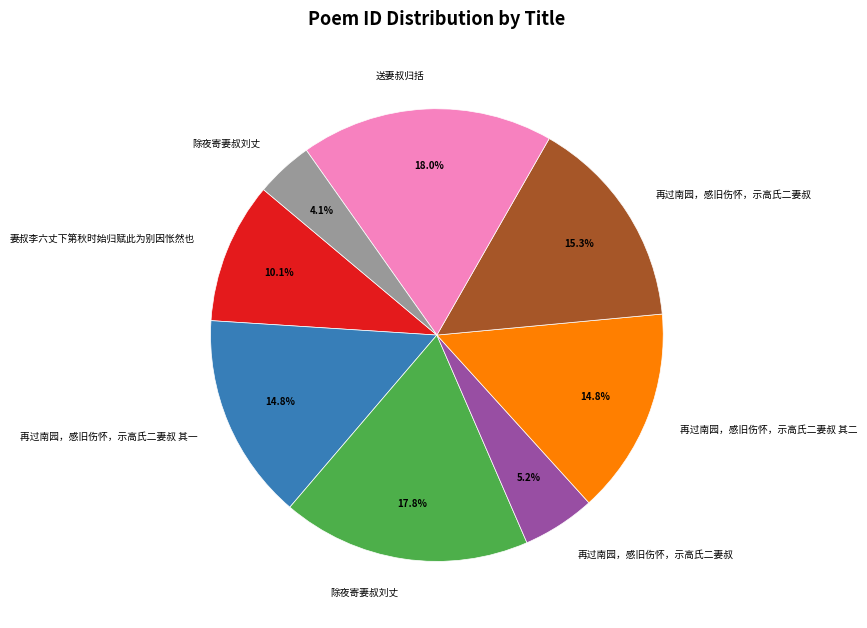

Is there a majority slice in this chart?

No